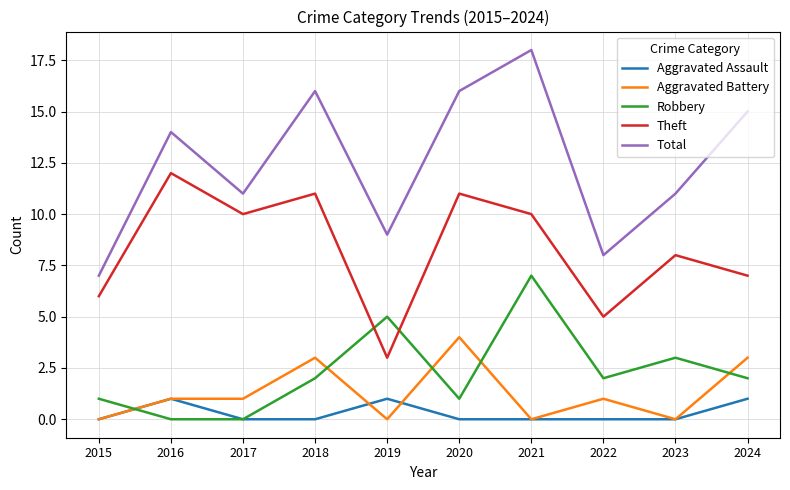

Count the Theft values in the range 6 to 11.

7